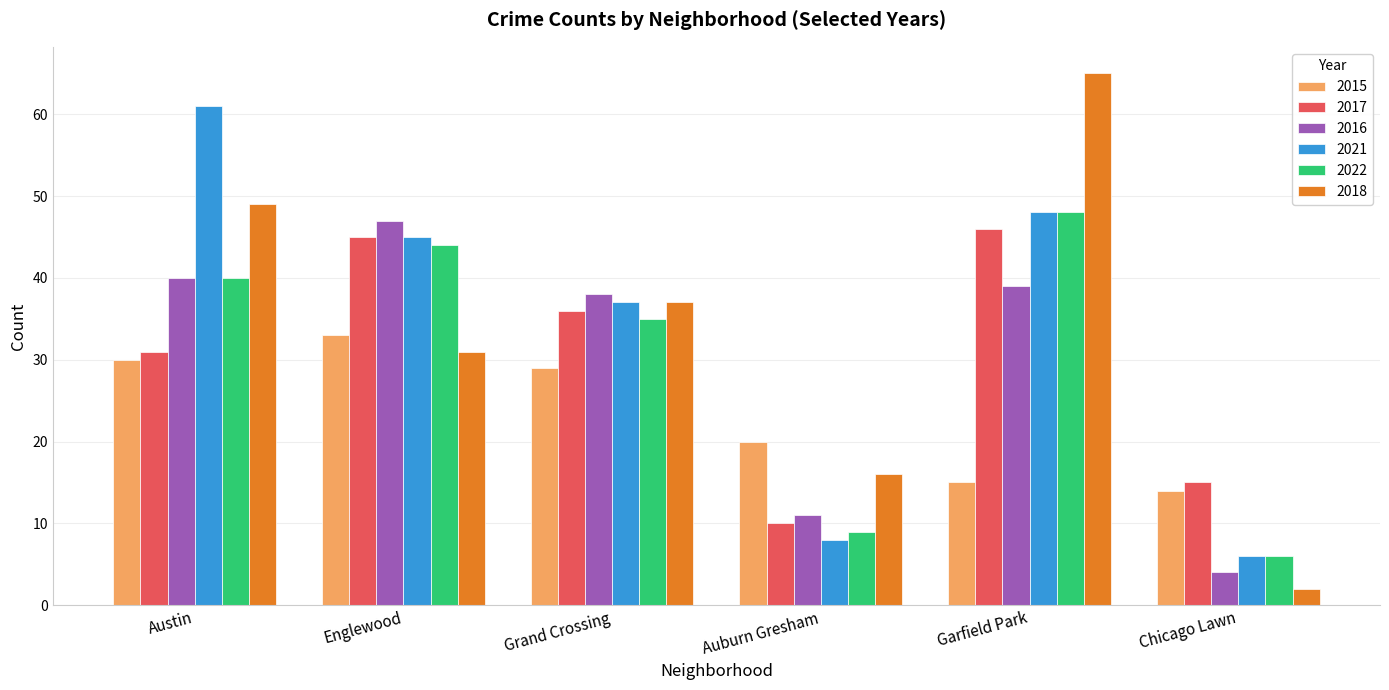

What is the average value of the 2015 series?

24